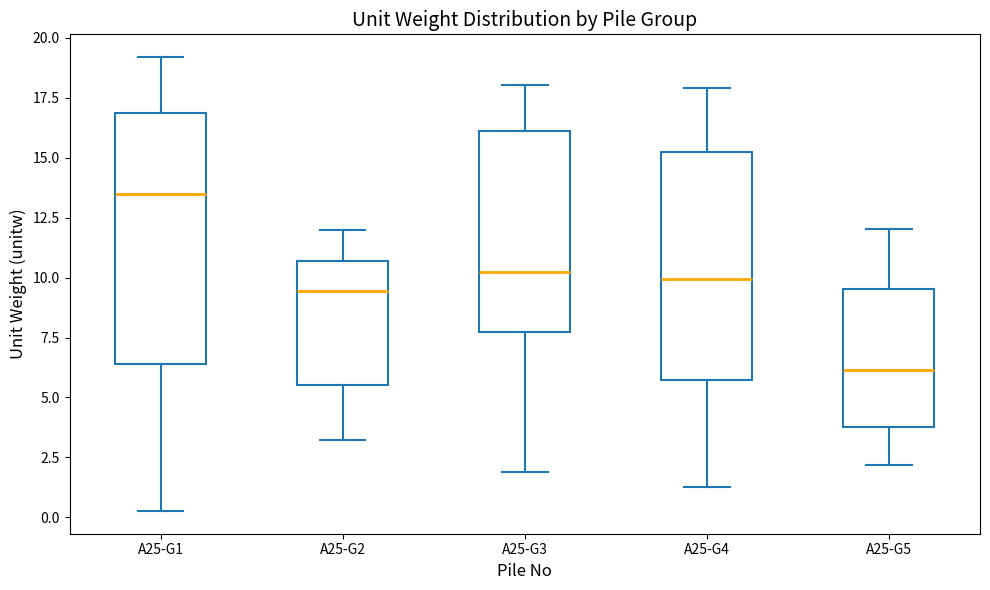

Reading left to right, transcribe this box plot: for each box, give where its median line is, the range the box spans, and where its two whiskers end, as read against the y-axis. The values are not printed on the chart, so give them approximately, as read against the axis.

A25-G1: median 13.5, box 6.5 to 17.0, whiskers 0.5 to 19.0
A25-G2: median 9.5, box 5.5 to 10.5, whiskers 3.0 to 12.0
A25-G3: median 10.0, box 7.5 to 16.0, whiskers 2.0 to 18.0
A25-G4: median 10.0, box 5.5 to 15.0, whiskers 1.5 to 18.0
A25-G5: median 6.0, box 4.0 to 9.5, whiskers 2.0 to 12.0